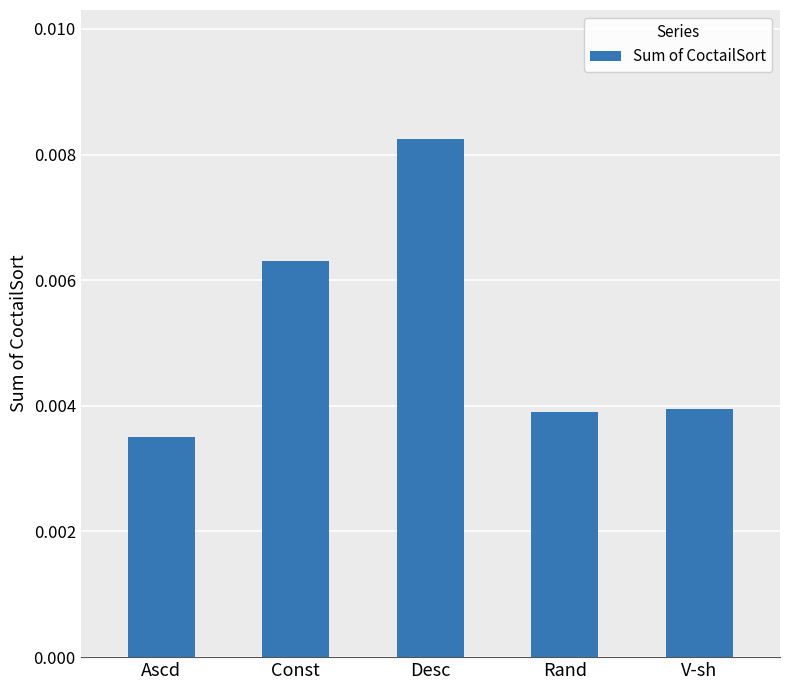

How many values are between 0 and 1?

5